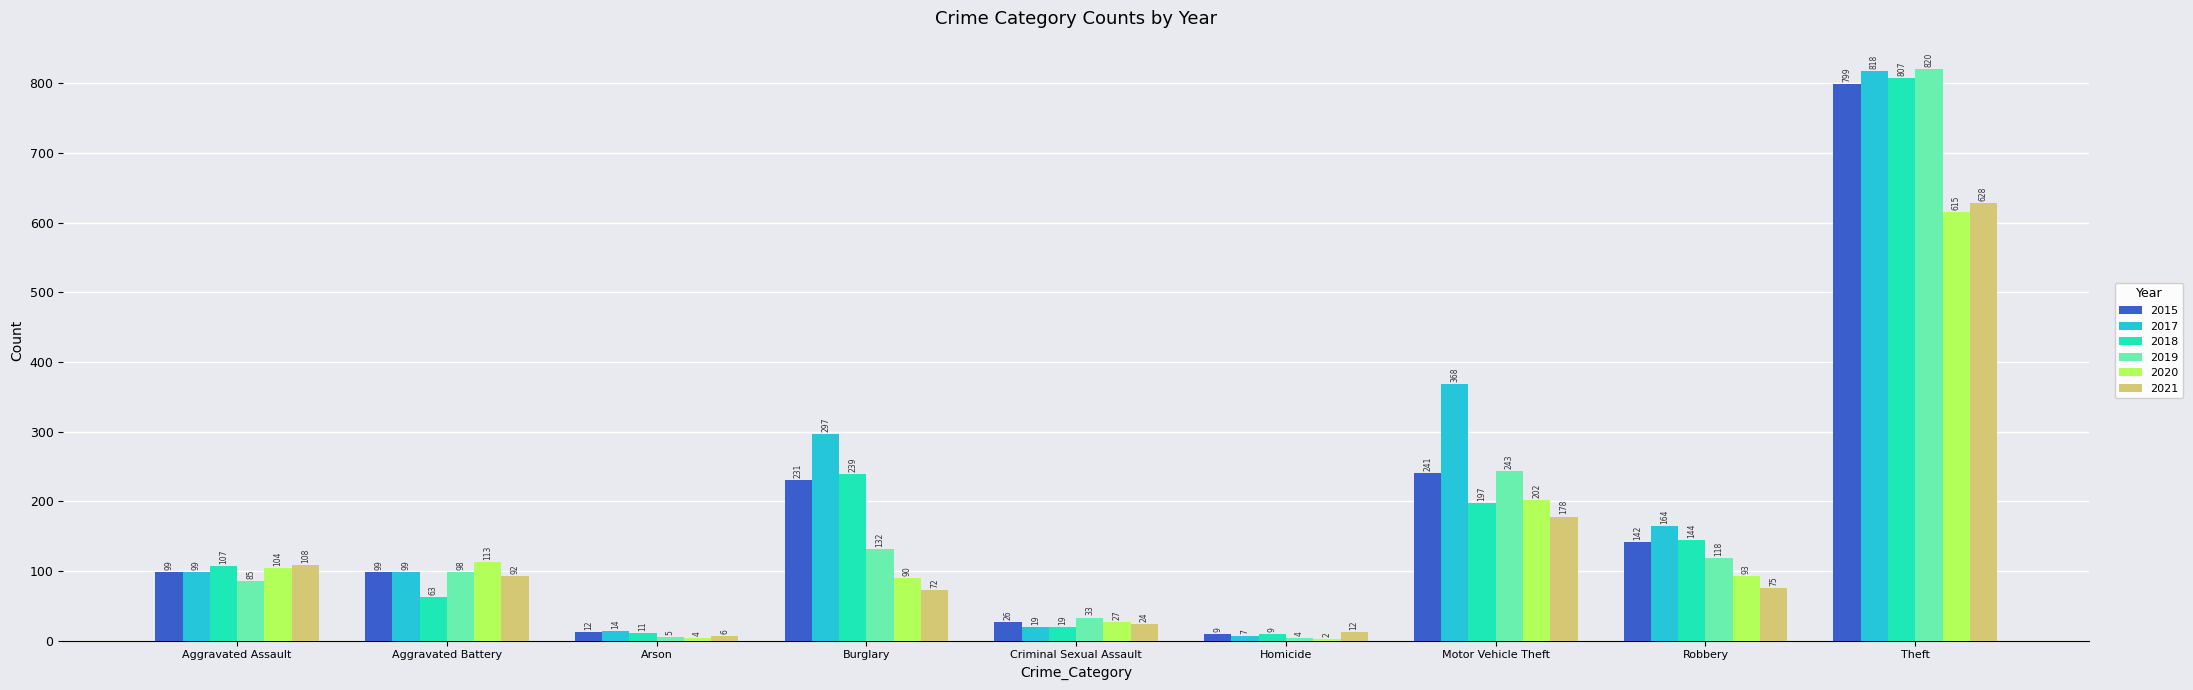

Reading left to right, transcribe all the data shown in this chart.

2015: 99	99	12	231	26	9	241	142	799
2017: 99	99	14	297	19	7	368	164	818
2018: 107	63	11	239	19	9	197	144	807
2019: 85	98	5	132	33	4	243	118	820
2020: 104	113	4	90	27	2	202	93	615
2021: 108	92	6	72	24	12	178	75	628